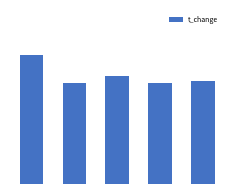

What is the value of the 4th bar from the left?

1.6